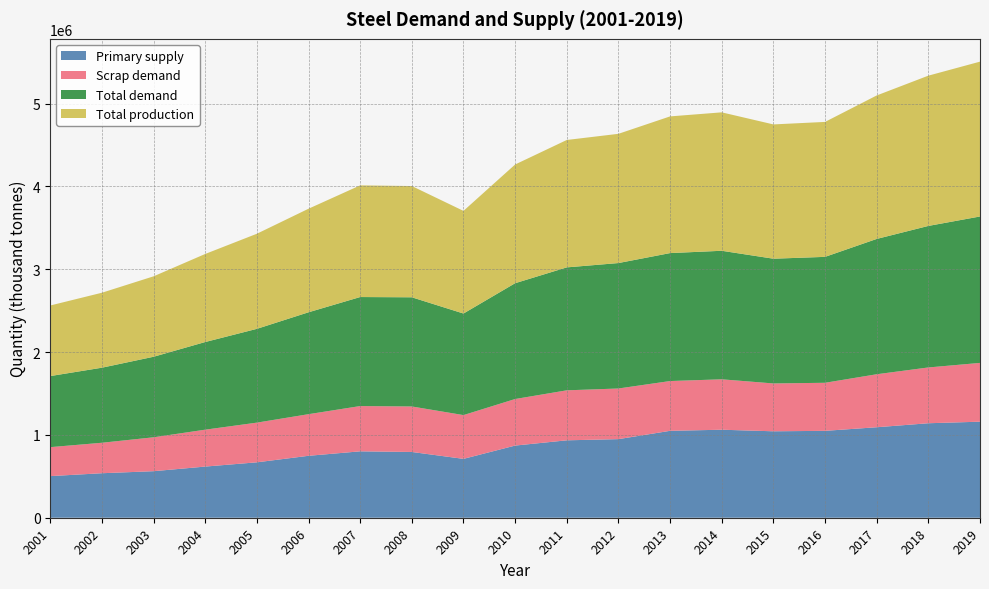

Reading left to right, extract all data points from this chart.

Primary supply: 2001=502359.7	2002=537230.2	2003=561791.4	2004=617532.4	2005=668863.3	2006=747554.0	2007=801525.2	2008=793935.3	2009=710654.7	2010=870985.6	2011=934546.8	2012=948777.0	2013=1049136.7	2014=1062366.9	2015=1043446.0	2016=1048856.1	2017=1092287.8	2018=1140618.7	2019=1159359.7
Scrap demand: 2001=349640.3	2002=367769.8	2003=409208.6	2004=445467.6	2005=479136.7	2006=502446.0	2007=546474.8	2008=549064.7	2009=528345.3	2010=562014.4	2011=603453.2	2012=611223.0	2013=600863.3	2014=608633.1	2015=577554.0	2016=580143.9	2017=639712.2	2018=673381.3	2019=709640.3
Total demand: 2001=858000.0	2002=906000.0	2003=972000.0	2004=1058000.0	2005=1132000.0	2006=1230000.0	2007=1316000.0	2008=1318000.0	2009=1226000.0	2010=1398000.0	2011=1484000.0	2012=1514300.0	2013=1544600.0	2014=1551500.0	2015=1505800.0	2016=1520000.0	2017=1633400.0	2018=1708400.0	2019=1767500.0
Total production: 2001=852000.0	2002=905000.0	2003=971000.0	2004=1063000.0	2005=1148000.0	2006=1250000.0	2007=1348000.0	2008=1343000.0	2009=1239000.0	2010=1433000.0	2011=1538000.0	2012=1560000.0	2013=1650000.0	2014=1671000.0	2015=1621000.0	2016=1629000.0	2017=1732000.0	2018=1814000.0	2019=1869000.0